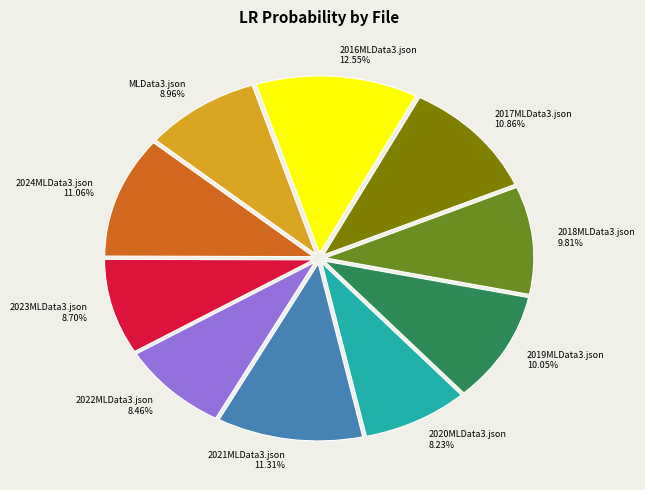

What percentage do 2021MLData3.json and 2024MLData3.json together represent?

22.4%